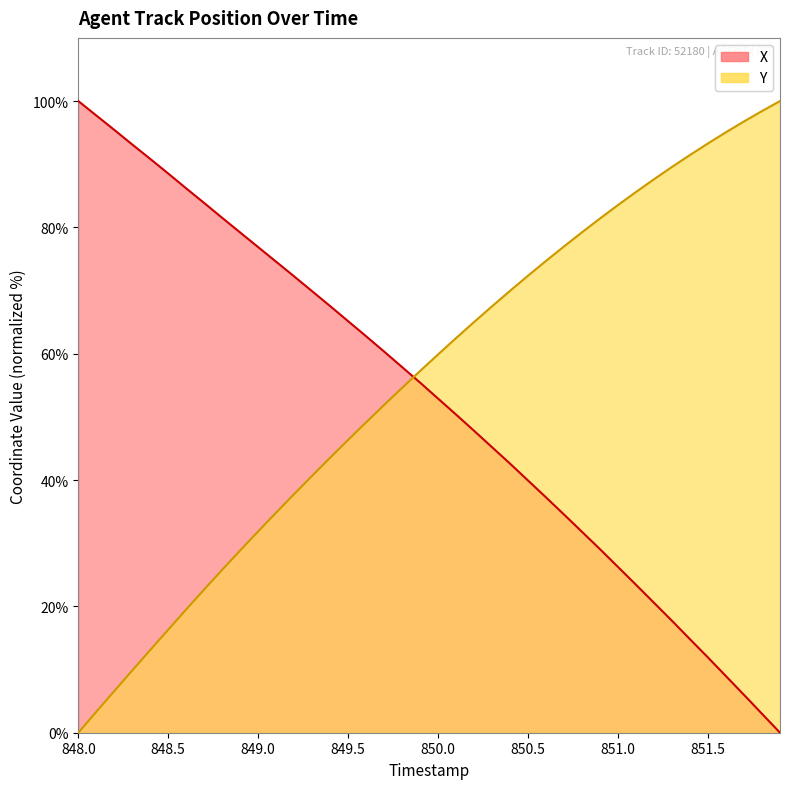

What is the value of the Y point at the 7th from the left?

19.5